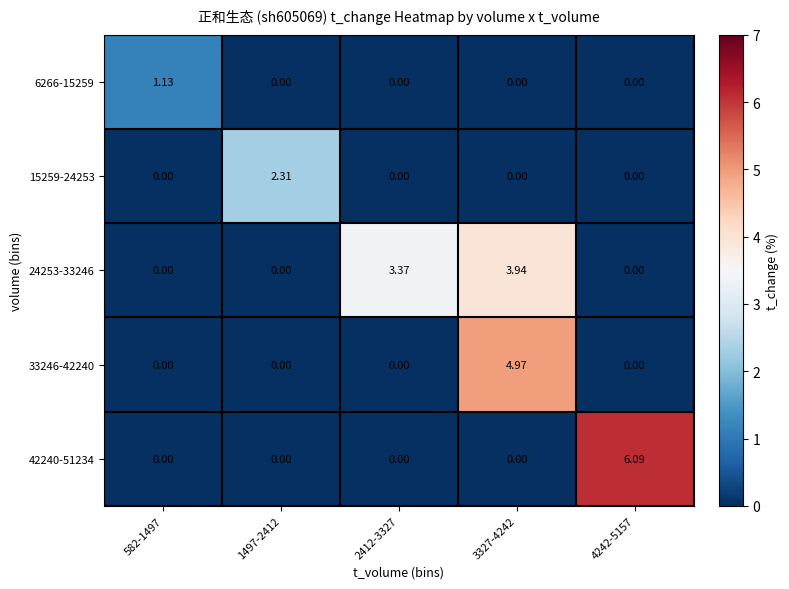

How many series are shown in this chart?

5